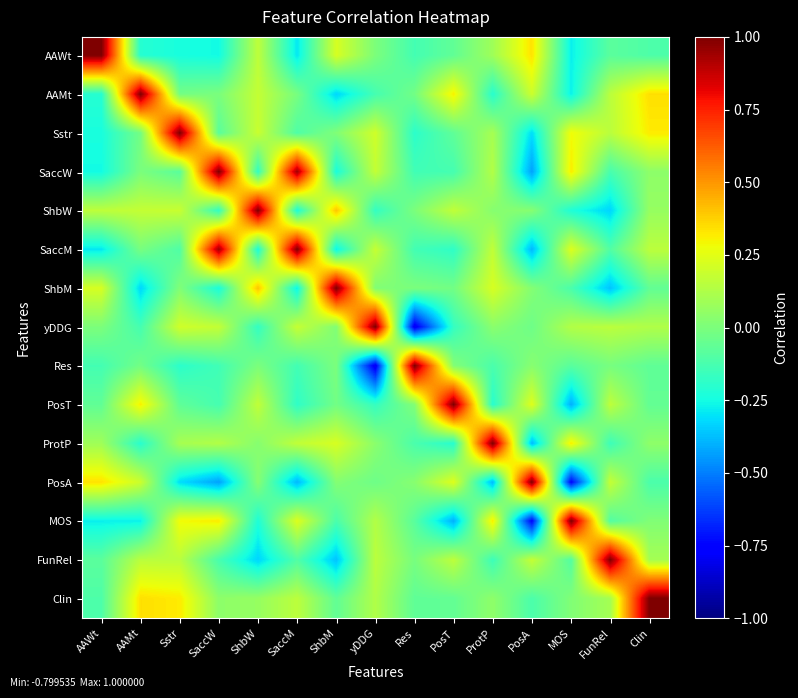

Reading left to right, list all the values displayed in this chart.

AAWt: AAWt=1.0	AAMt=-0.2	Sstr=-0.2	SaccW=-0.3	ShbW=0.2	SaccM=-0.3	ShbM=0.2	yDDG=0.0	Res=-0.1	PosT=-0.1	ProtP=0.1	PosA=0.3	MOS=-0.3	FunRel=-0.1	Clin=-0.1
AAMt: AAWt=-0.2	AAMt=1.0	Sstr=-0.0	SaccW=-0.0	ShbW=0.2	SaccM=-0.0	ShbM=-0.3	yDDG=-0.1	Res=-0.0	PosT=0.3	ProtP=-0.2	PosA=0.2	MOS=-0.3	FunRel=0.2	Clin=0.3
Sstr: AAWt=-0.2	AAMt=-0.0	Sstr=1.0	SaccW=-0.1	ShbW=0.2	SaccM=-0.1	ShbM=0.0	yDDG=0.2	Res=-0.2	PosT=-0.1	ProtP=0.1	PosA=-0.3	MOS=0.3	FunRel=0.2	Clin=0.3
SaccW: AAWt=-0.3	AAMt=-0.0	Sstr=-0.1	SaccW=1.0	ShbW=-0.2	SaccM=0.9	ShbM=-0.2	yDDG=0.2	Res=-0.1	PosT=-0.1	ProtP=0.1	PosA=-0.4	MOS=0.3	FunRel=-0.1	Clin=0.0
ShbW: AAWt=0.2	AAMt=0.2	Sstr=0.2	SaccW=-0.2	ShbW=1.0	SaccM=-0.2	ShbM=0.4	yDDG=-0.2	Res=-0.0	PosT=0.2	ProtP=0.0	PosA=0.0	MOS=-0.2	FunRel=-0.3	Clin=0.1
SaccM: AAWt=-0.3	AAMt=-0.0	Sstr=-0.1	SaccW=0.9	ShbW=-0.2	SaccM=1.0	ShbM=-0.3	yDDG=0.2	Res=-0.1	PosT=-0.2	ProtP=0.2	PosA=-0.4	MOS=0.2	FunRel=-0.1	Clin=0.2
ShbM: AAWt=0.2	AAMt=-0.3	Sstr=0.0	SaccW=-0.2	ShbW=0.4	SaccM=-0.3	ShbM=1.0	yDDG=0.0	Res=0.0	PosT=-0.0	ProtP=0.2	PosA=0.0	MOS=-0.1	FunRel=-0.4	Clin=-0.1
yDDG: AAWt=0.0	AAMt=-0.1	Sstr=0.2	SaccW=0.2	ShbW=-0.2	SaccM=0.2	ShbM=0.0	yDDG=1.0	Res=-0.8	PosT=-0.2	ProtP=0.0	PosA=-0.0	MOS=0.1	FunRel=0.2	Clin=0.1
Res: AAWt=-0.1	AAMt=-0.0	Sstr=-0.2	SaccW=-0.1	ShbW=-0.0	SaccM=-0.1	ShbM=0.0	yDDG=-0.8	Res=1.0	PosT=0.0	ProtP=-0.1	PosA=0.0	MOS=-0.1	FunRel=-0.0	Clin=-0.1
PosT: AAWt=-0.1	AAMt=0.3	Sstr=-0.1	SaccW=-0.1	ShbW=0.2	SaccM=-0.2	ShbM=-0.0	yDDG=-0.2	Res=0.0	PosT=1.0	ProtP=-0.2	PosA=0.2	MOS=-0.4	FunRel=0.2	Clin=-0.1
ProtP: AAWt=0.1	AAMt=-0.2	Sstr=0.1	SaccW=0.1	ShbW=0.0	SaccM=0.2	ShbM=0.2	yDDG=0.0	Res=-0.1	PosT=-0.2	ProtP=1.0	PosA=-0.4	MOS=0.3	FunRel=-0.2	Clin=0.0
PosA: AAWt=0.3	AAMt=0.2	Sstr=-0.3	SaccW=-0.4	ShbW=0.0	SaccM=-0.4	ShbM=0.0	yDDG=-0.0	Res=0.0	PosT=0.2	ProtP=-0.4	PosA=1.0	MOS=-0.8	FunRel=0.2	Clin=-0.1
MOS: AAWt=-0.3	AAMt=-0.3	Sstr=0.3	SaccW=0.3	ShbW=-0.2	SaccM=0.2	ShbM=-0.1	yDDG=0.1	Res=-0.1	PosT=-0.4	ProtP=0.3	PosA=-0.8	MOS=1.0	FunRel=-0.1	Clin=0.0
FunRel: AAWt=-0.1	AAMt=0.2	Sstr=0.2	SaccW=-0.1	ShbW=-0.3	SaccM=-0.1	ShbM=-0.4	yDDG=0.2	Res=-0.0	PosT=0.2	ProtP=-0.2	PosA=0.2	MOS=-0.1	FunRel=1.0	Clin=0.1
Clin: AAWt=-0.1	AAMt=0.3	Sstr=0.3	SaccW=0.0	ShbW=0.1	SaccM=0.2	ShbM=-0.1	yDDG=0.1	Res=-0.1	PosT=-0.1	ProtP=0.0	PosA=-0.1	MOS=0.0	FunRel=0.1	Clin=1.0